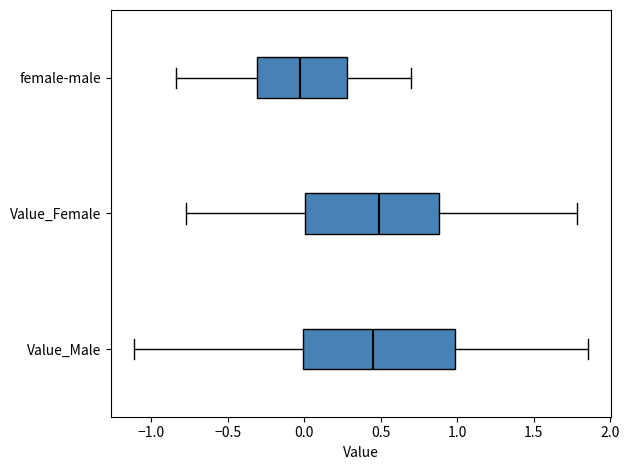

Which box has the furthest to the left median line?

female-male